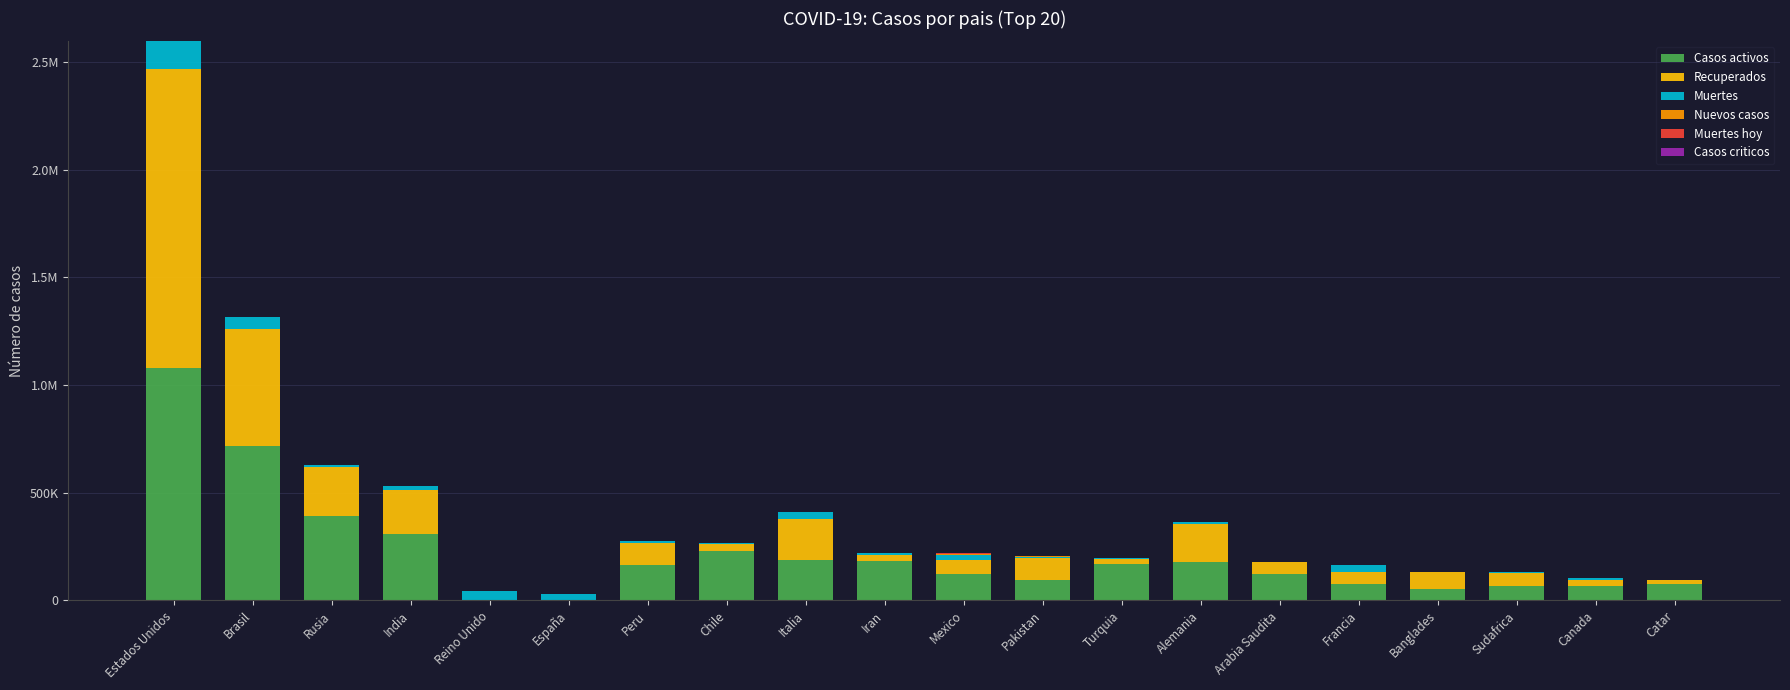

True or false: Recuperados has a value of 29155 at Iran.

True